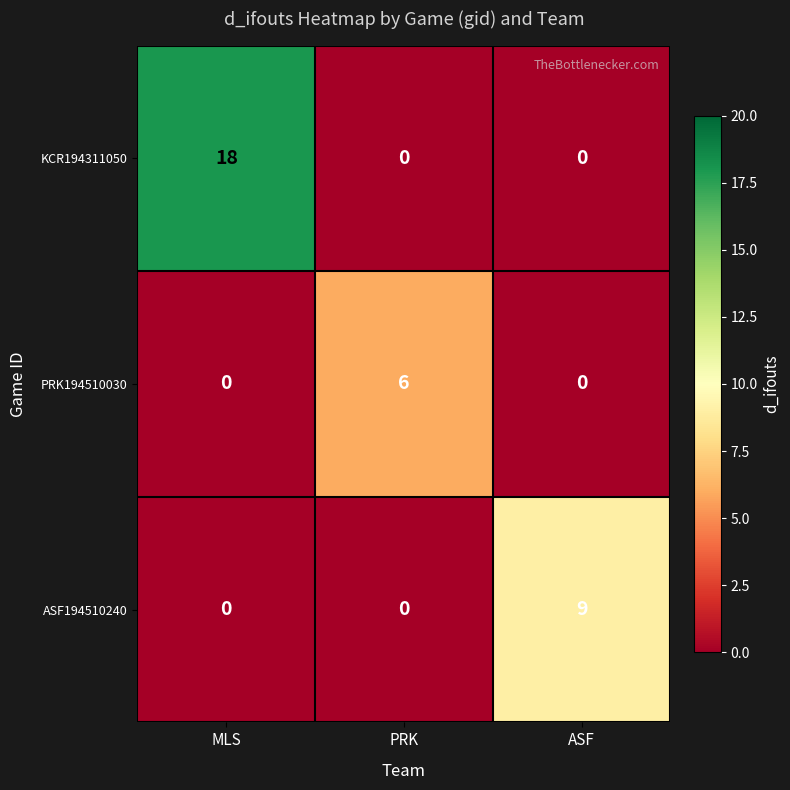

What is the highest value of the ASF194510240 series?

9